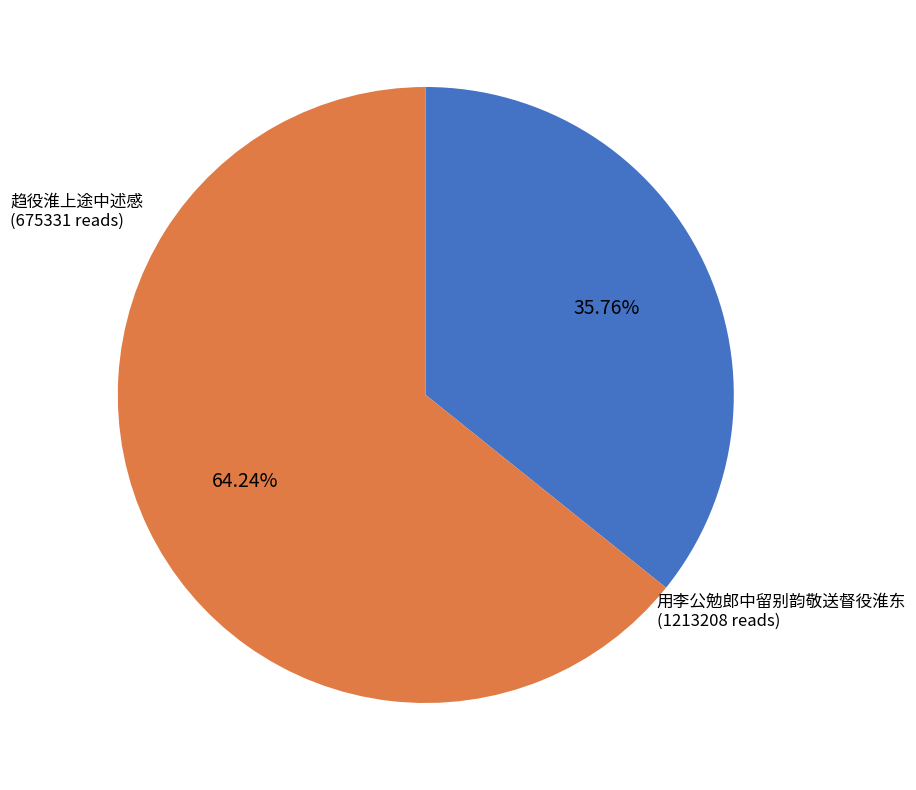

Is there any slice that represents more than half of the pie?

Yes